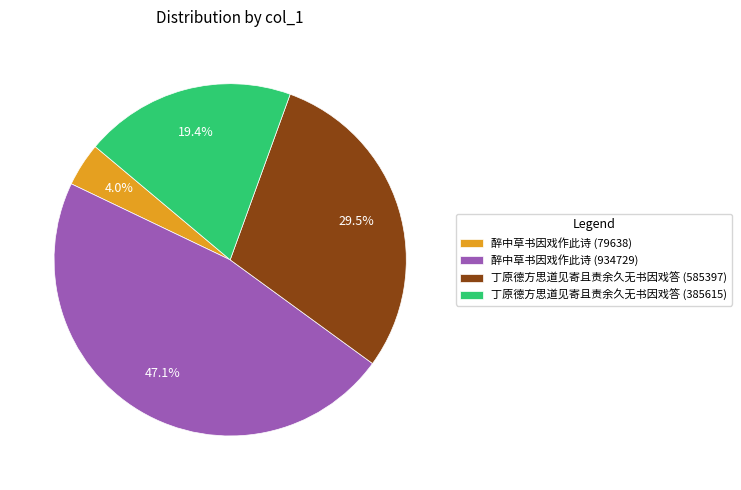

Is the sum of 醉中草书因戏作此诗 (79638) and 丁原德方思道见寄且责余久无书因戏答 (585397) greater than half?

No